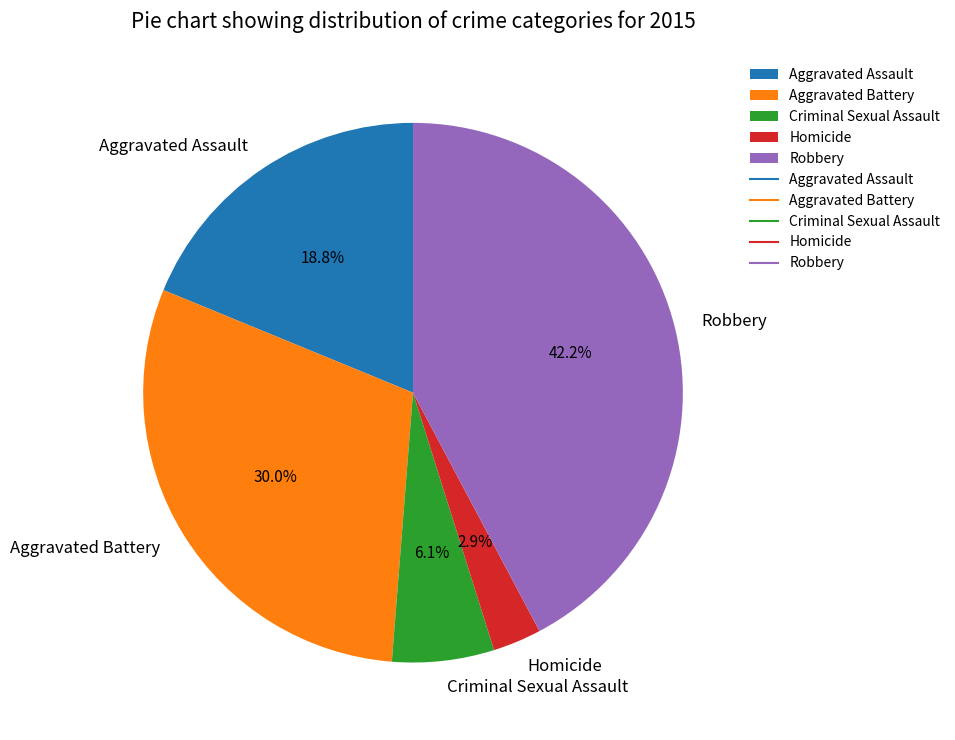

To the nearest percent, what percentage of the pie is Aggravated Assault?

19%